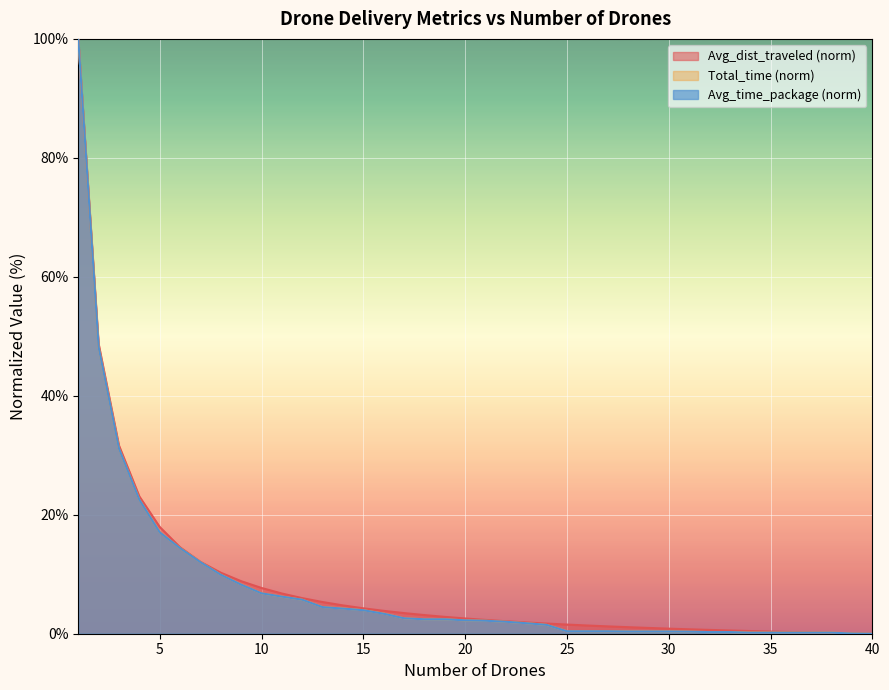

The value of Avg_time_package at 29 is 0.7. True or false?

False